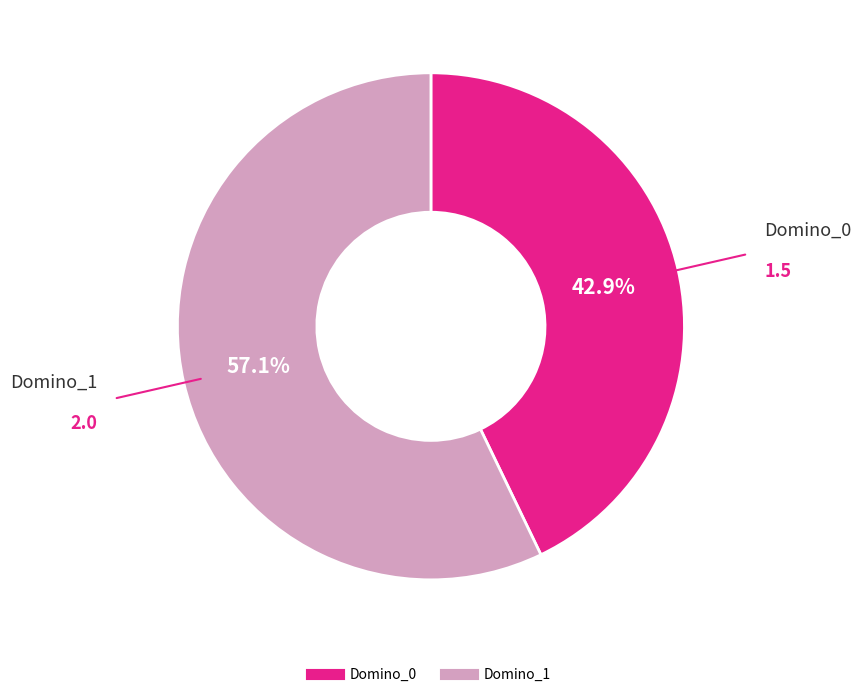

The Domino_1 slice represents 57% of the pie. True or false?

True